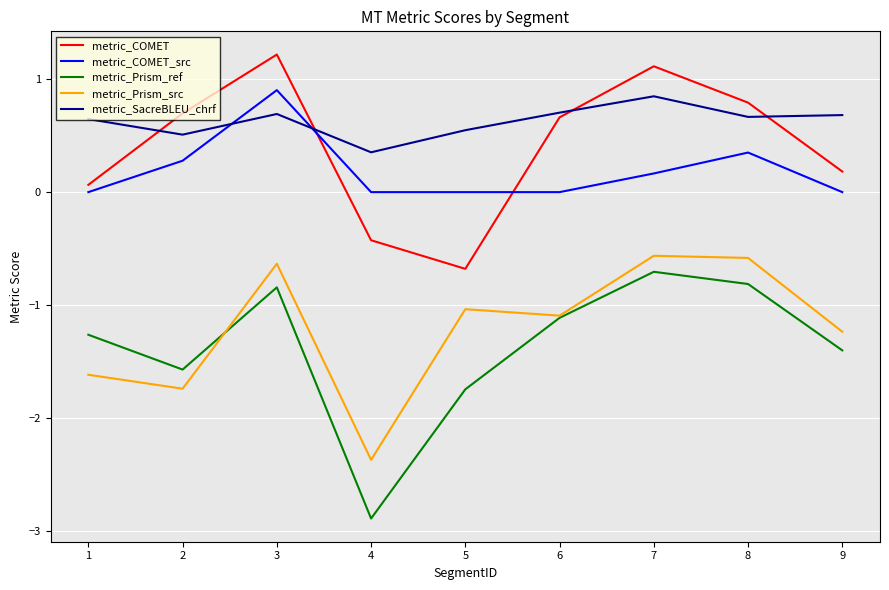

What is the maximum value shown in the chart?

1.2